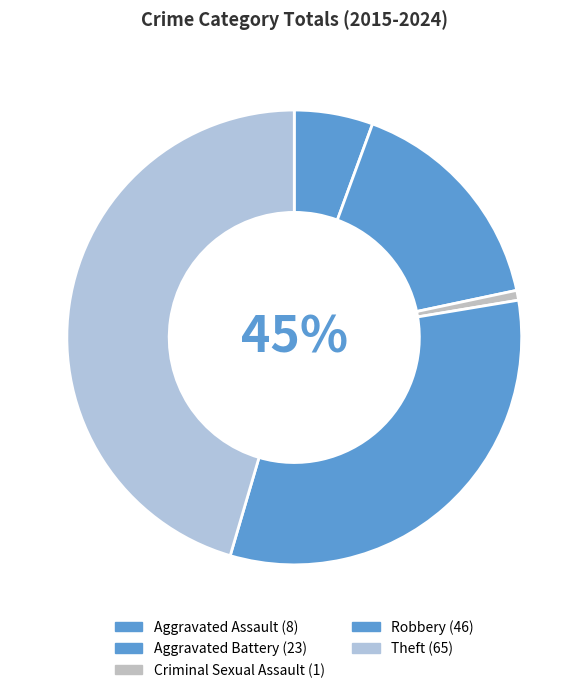

What is the total percentage of Aggravated Assault and Theft?

51.0%